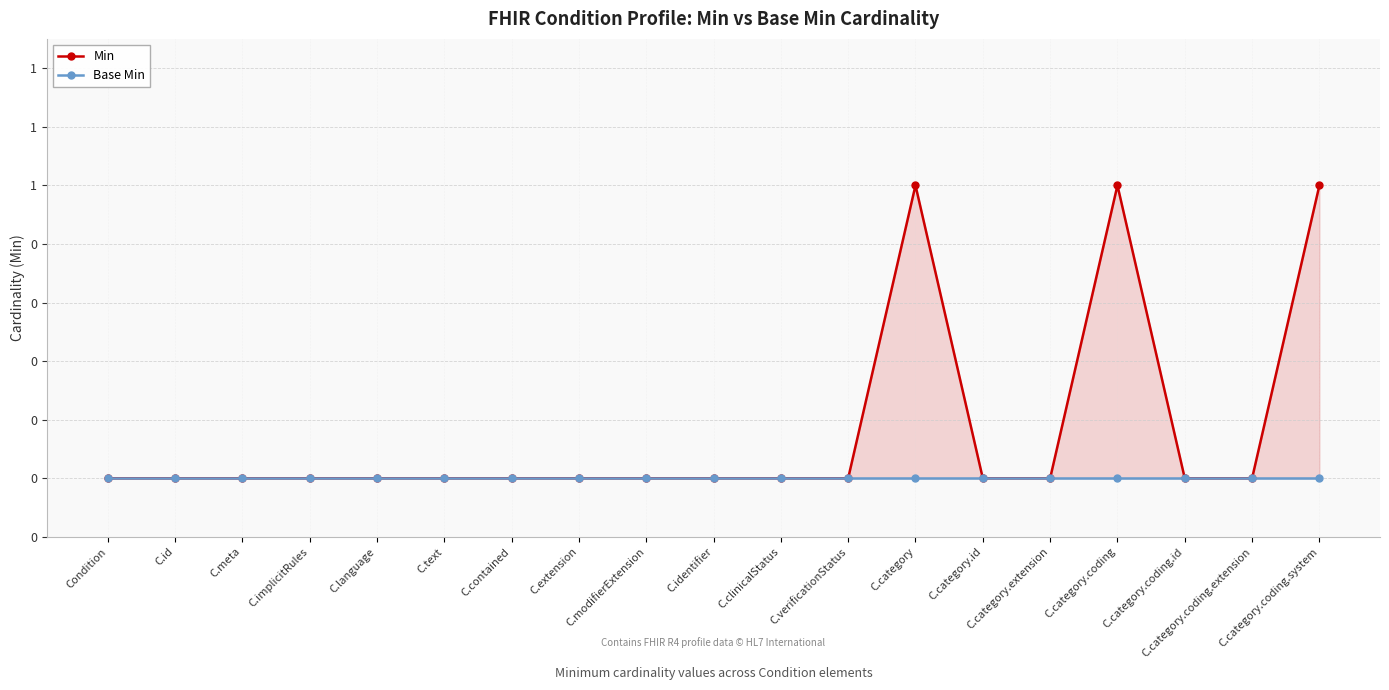

True or false: Min has more than 0 interior local peaks.

True